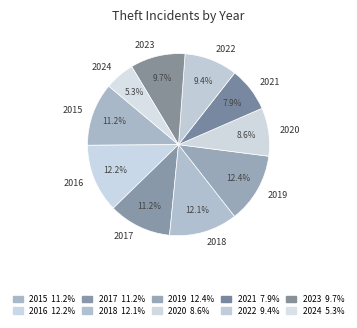

To the nearest percent, what is the average slice percentage?

10%